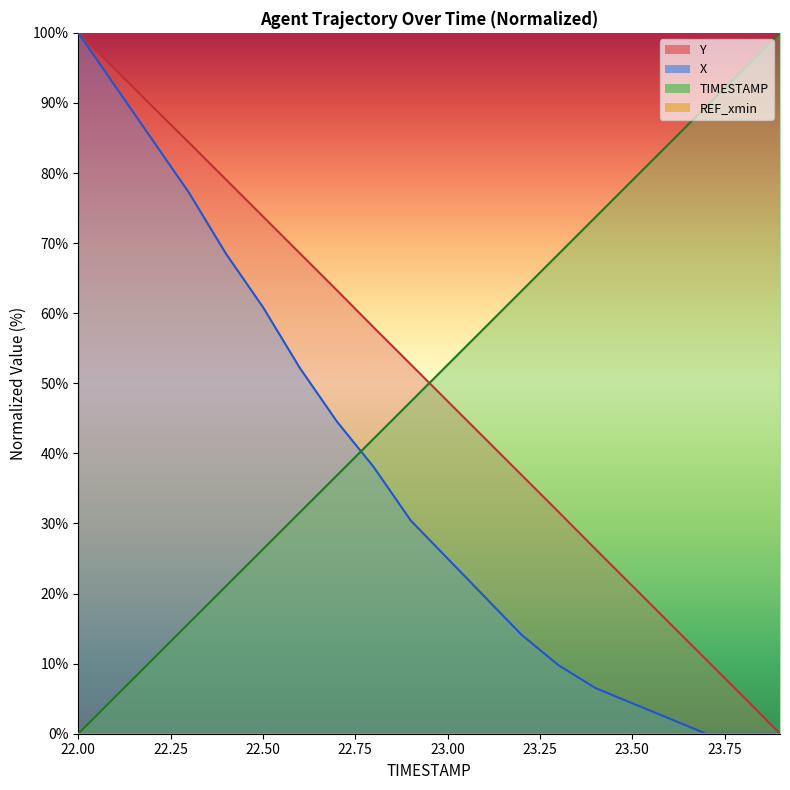

How many categories are shown in the chart?

20